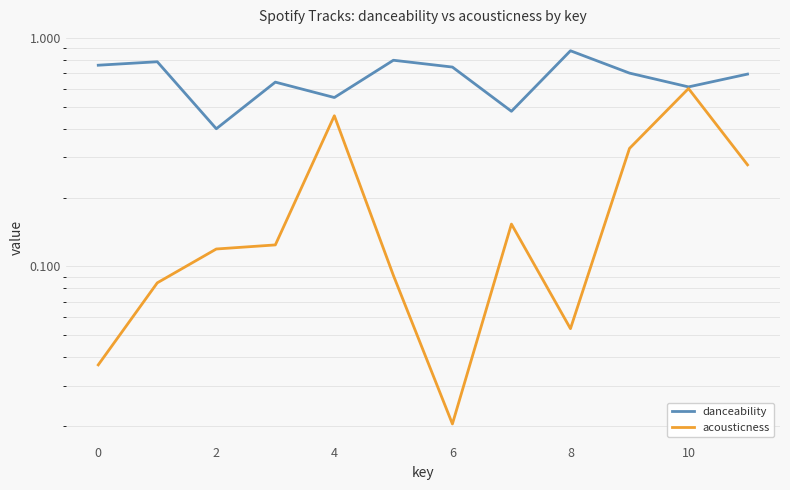

Count the number of categories in the chart.

12